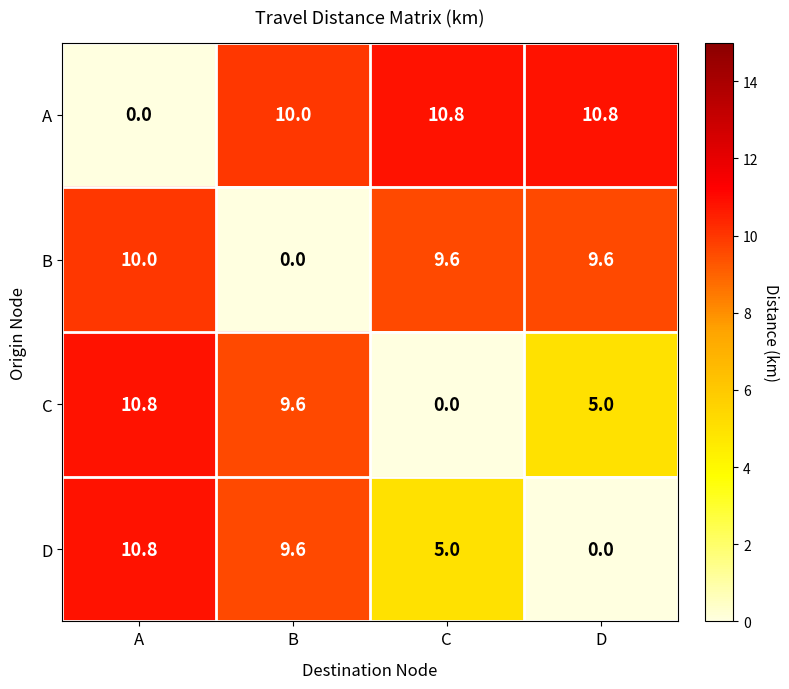

What is the difference between the maximum and minimum values in the B series?

10.0